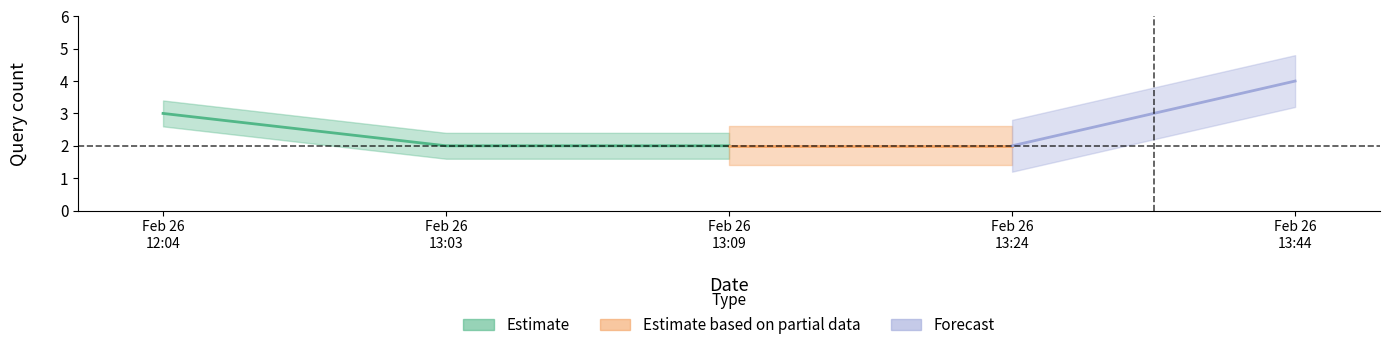

What is the difference between the values at 2019-02-26 12:04:00 and 2019-02-26 13:44:00?

1